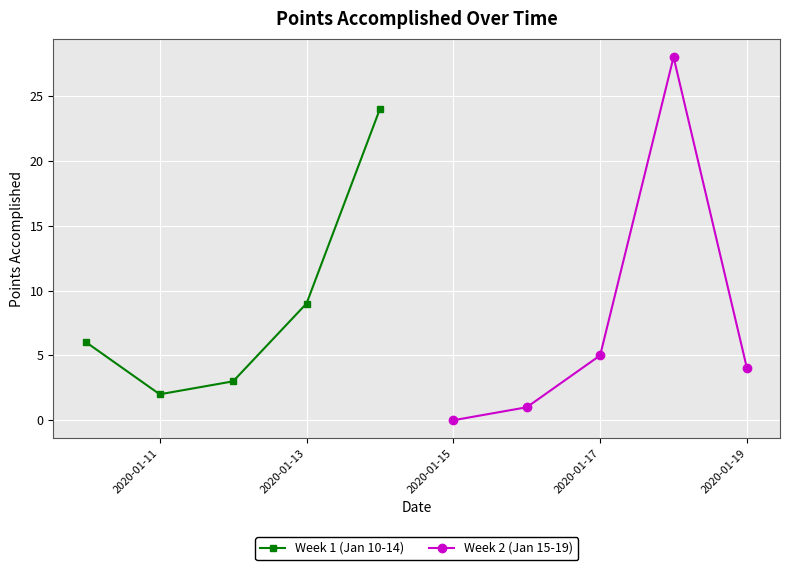

True or false: Week 2 (Jan 15-19) has more than 2 interior local peaks.

False